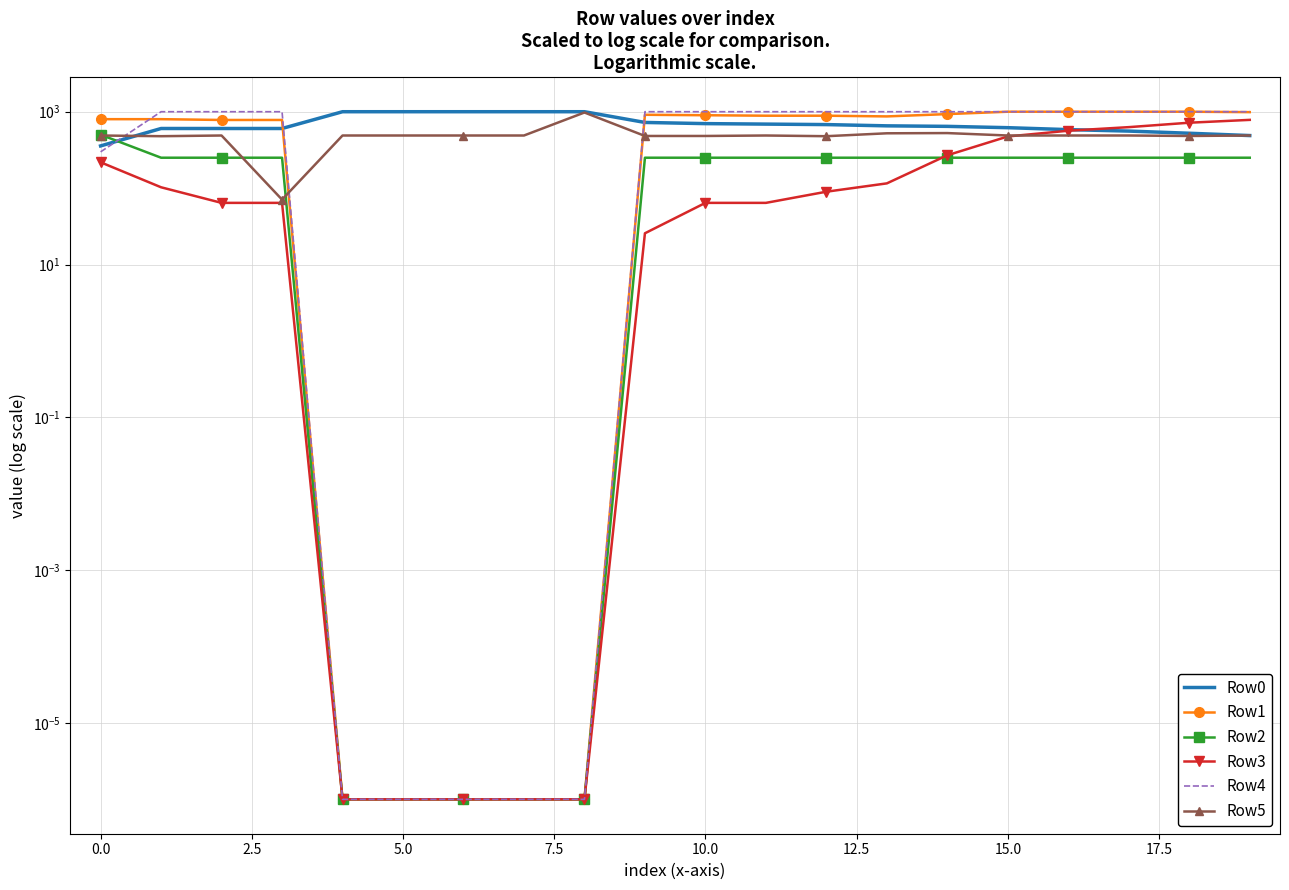

What are all the series names shown in the legend?

Row0, Row1, Row2, Row3, Row4, Row5